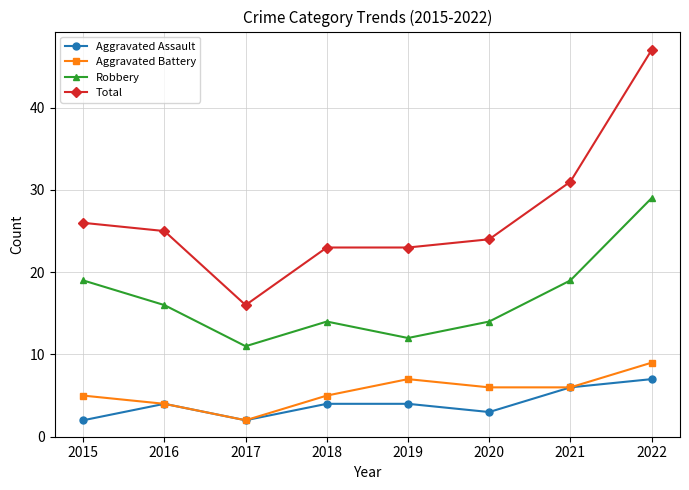

What is the value of the Aggravated Assault point at the 7th from the left?

6